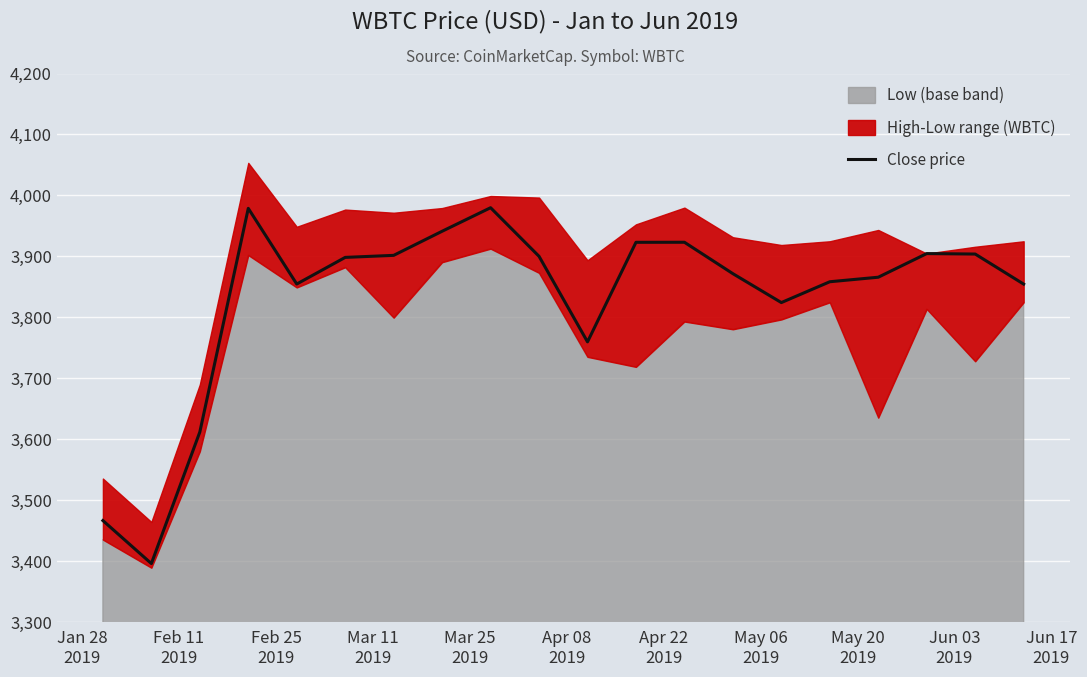

Reading left to right, transcribe all the data shown in this chart.

3466.5	3396.0	3611.8	3978.7	3854.6	3898.3	3901.6	3941.2	3979.8	3900.1	3759.7	3923.0	3923.1	3871.6	3824.2	3858.3	3865.8	3904.6	3903.8	3854.5